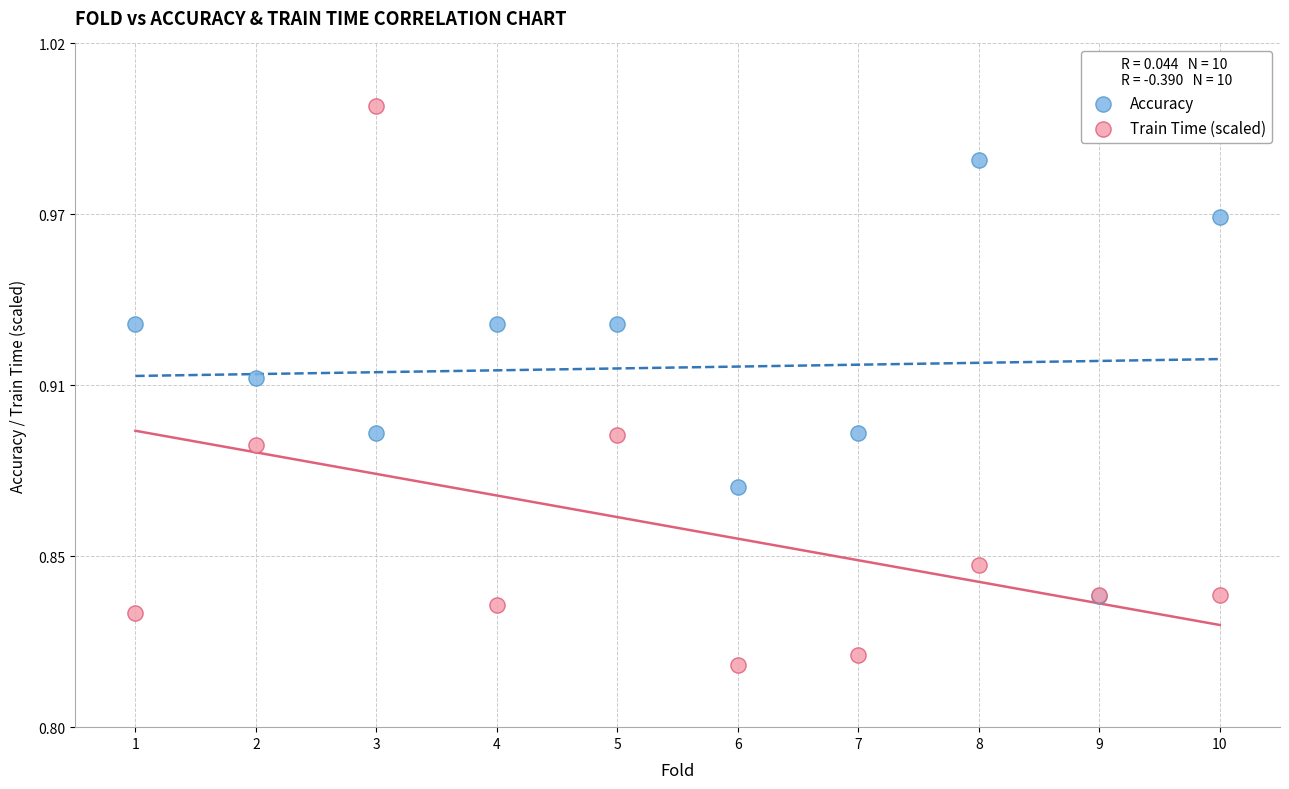

What are all the series names shown in the legend?

Accuracy, Train Time (scaled)